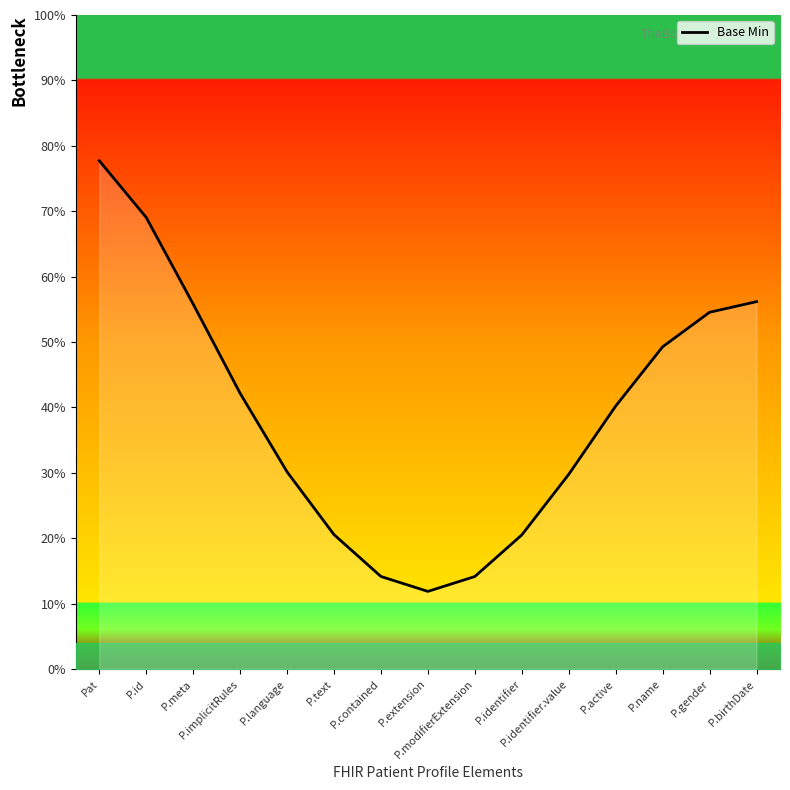

What is the maximum value shown in the chart?

77.7